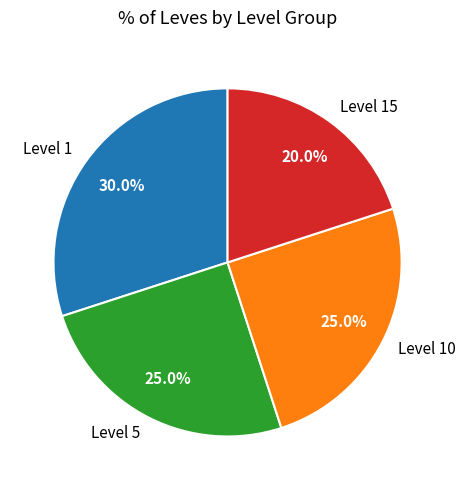

What portion of the pie excludes Level 1?

70.0%